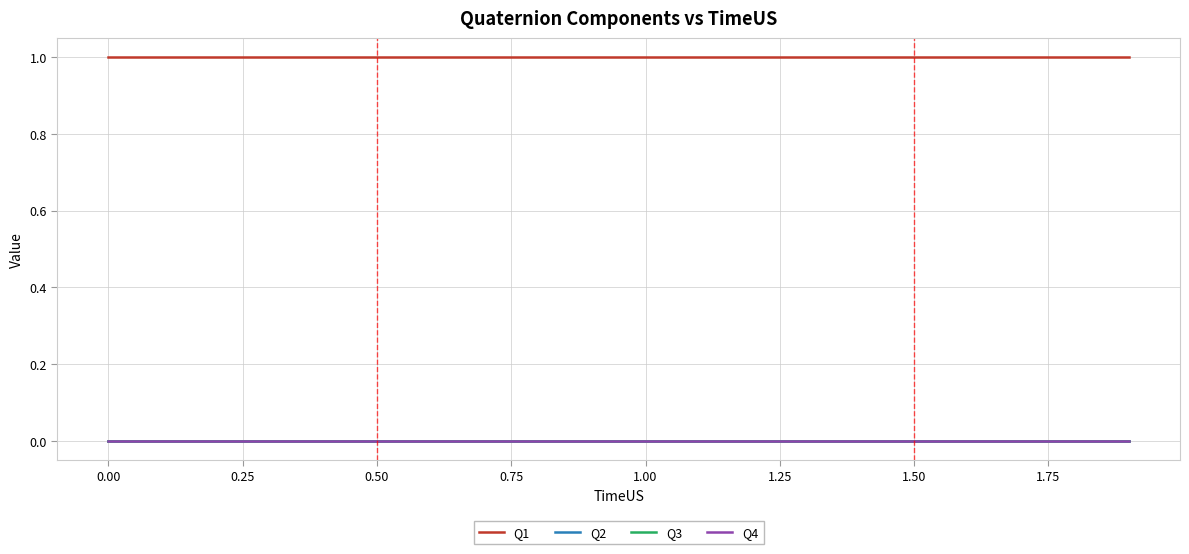

True or false: Q2 and Q4 cross at least once.

False